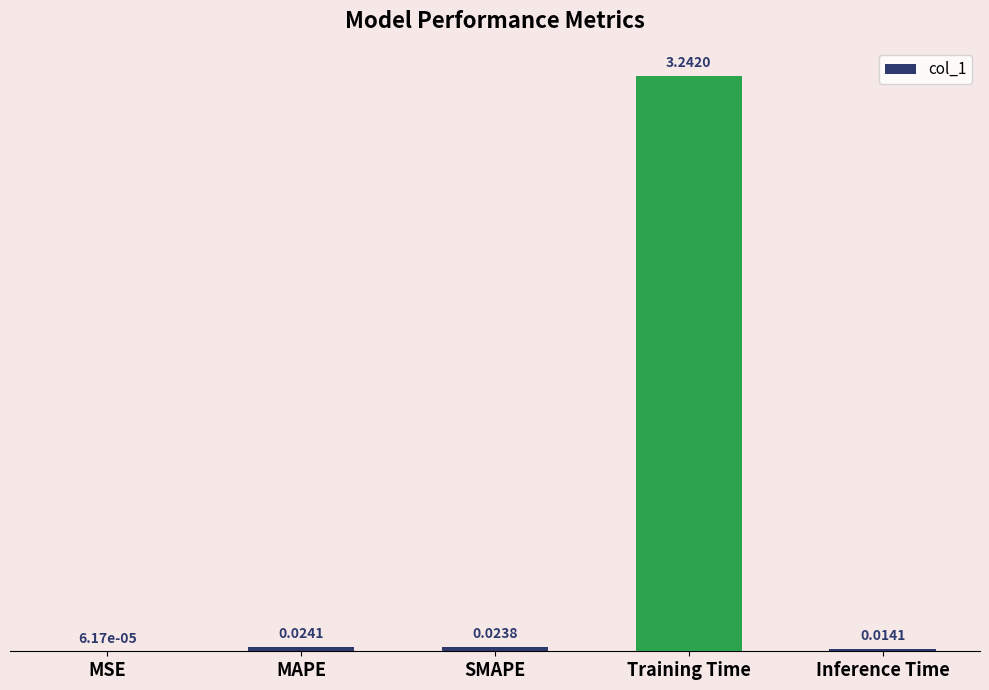

At which label is the value closest to 1?

MAPE